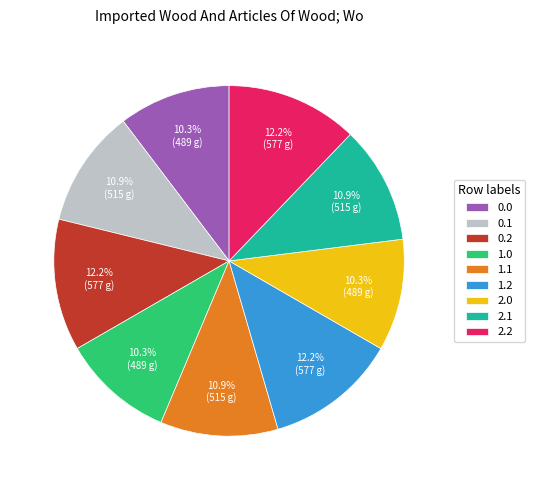

How much of the chart is everything except 0.2?

87.8%